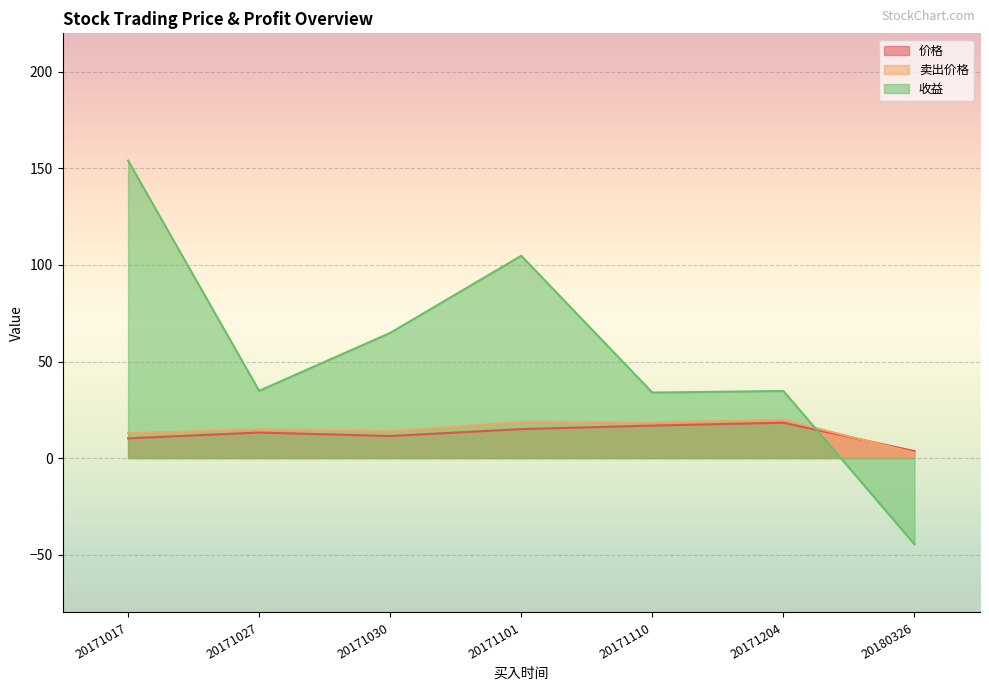

What is the difference between the second highest and minimum values in the 价格 series?

13.2